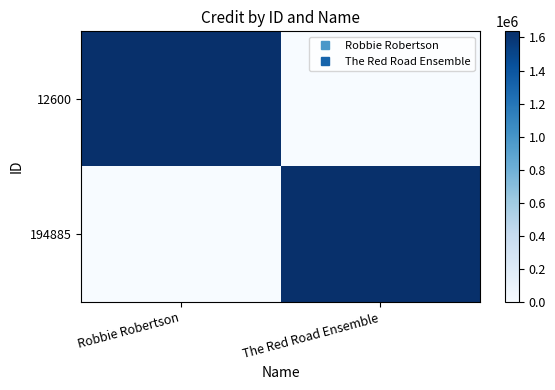

Rank the series by their maximum value, from lowest to highest.

12600, 194885